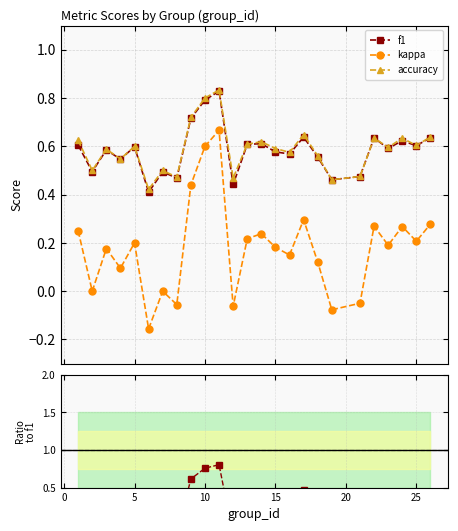

What is the sum of all f1 values?

14.6